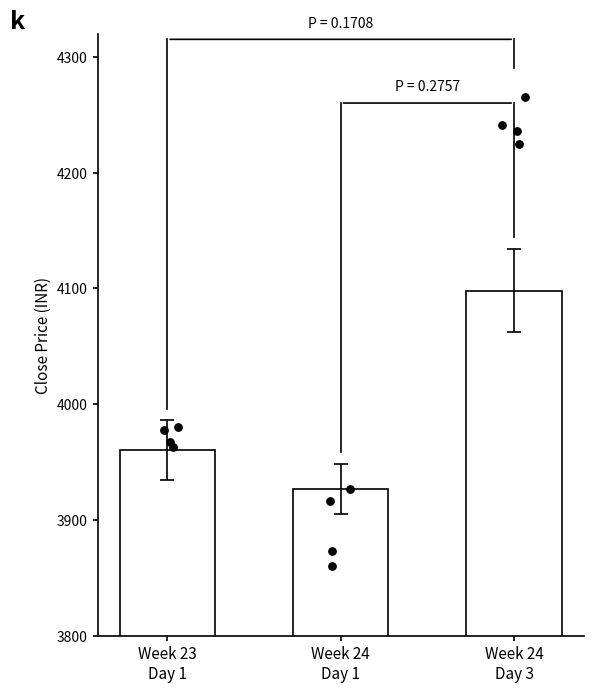

Between Week 24
Day 1 and Week 24
Day 3, which is larger?

Week 24
Day 3